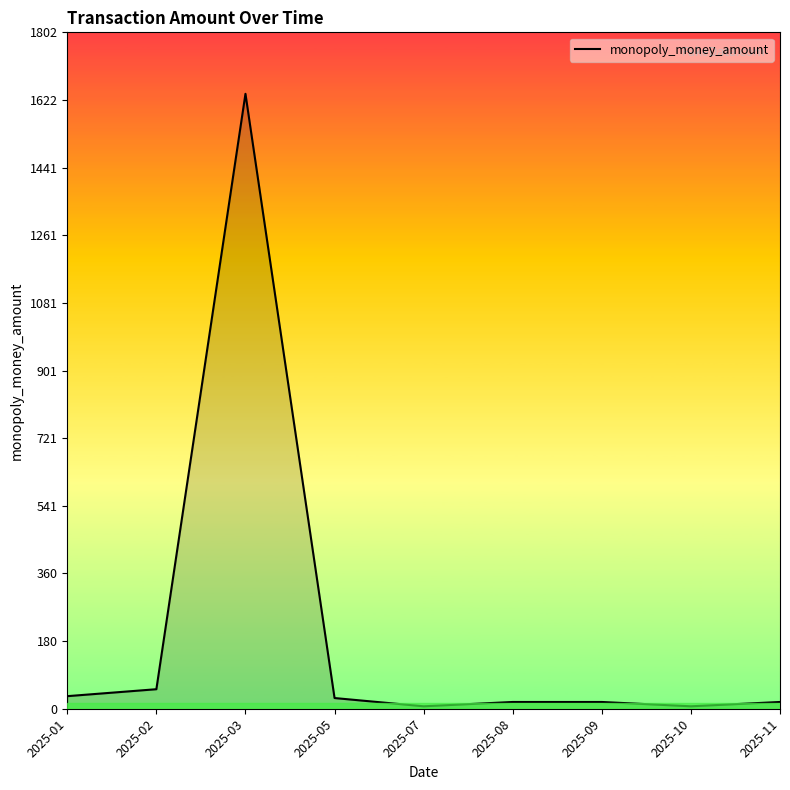

The value at 2025-02 is 52.0. True or false?

True